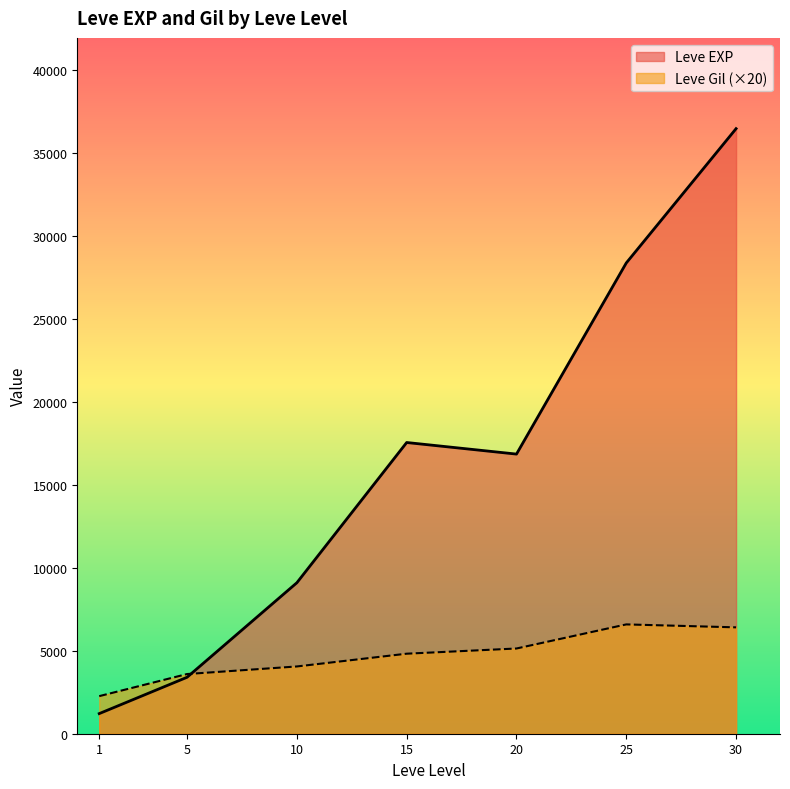

At how many categories does at least one series exceed 6767?

5